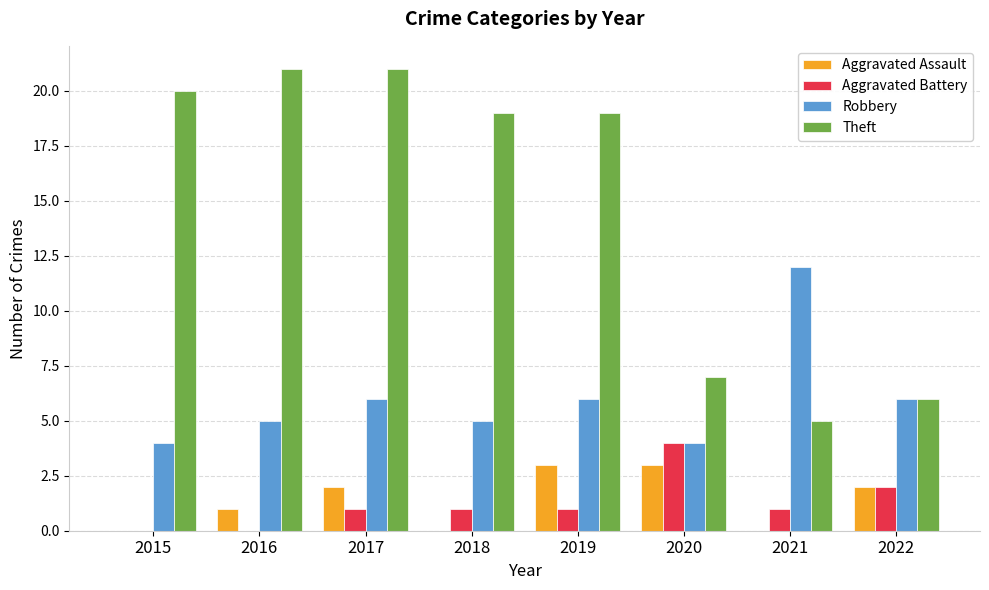

Count the number of data series in this chart.

4